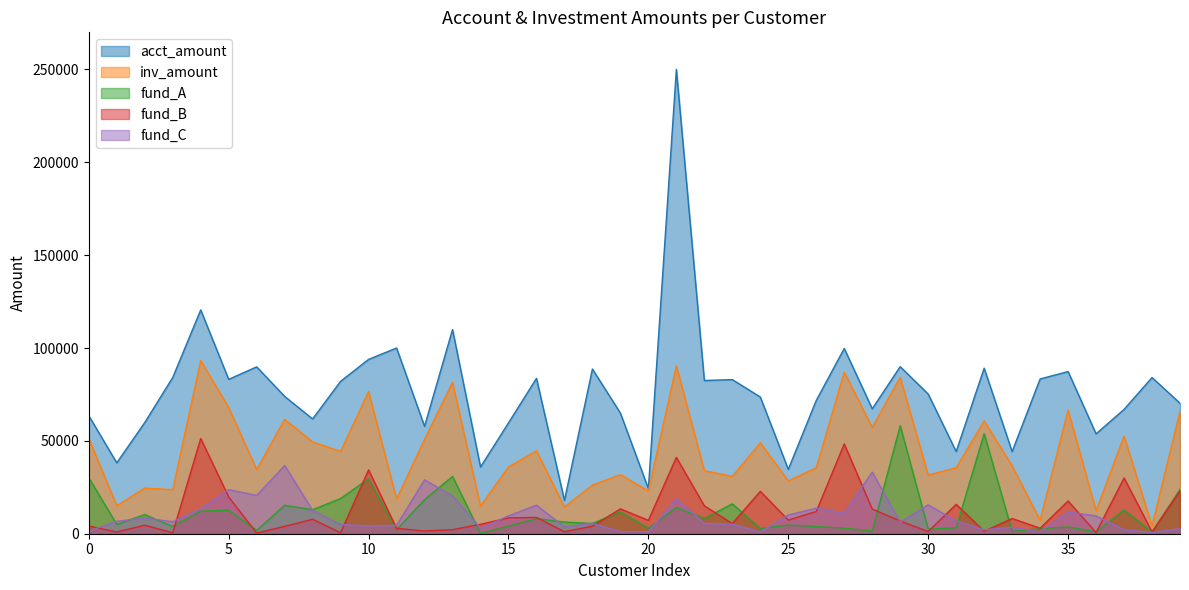

Which series has the largest total across all categories?

acct_amount